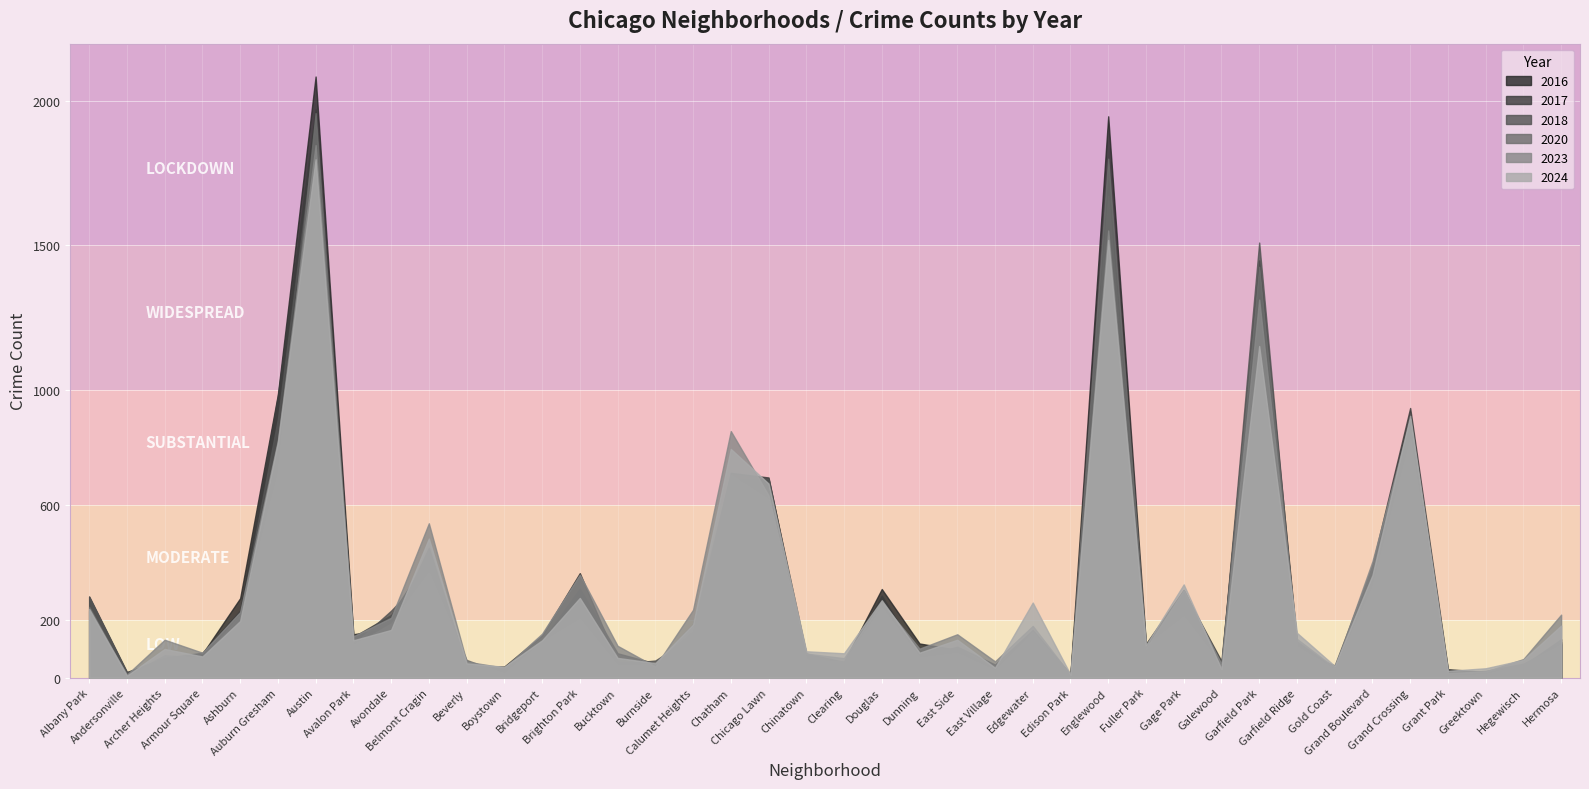

How many times do 2017 and 2024 cross each other?

18